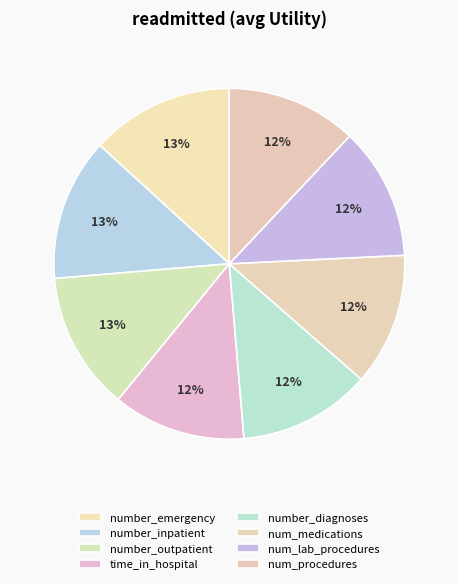

How many slices are in this pie chart?

8